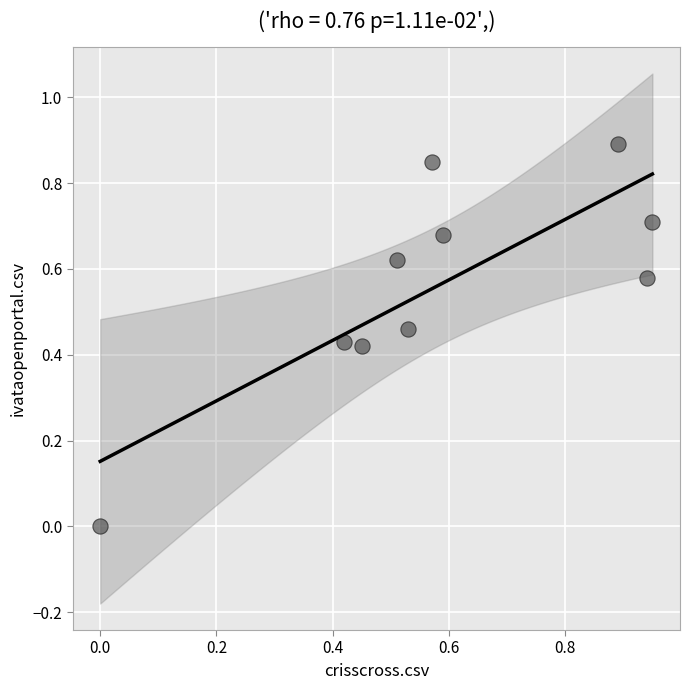

What is the range of Y values (max minus min)?

0.9